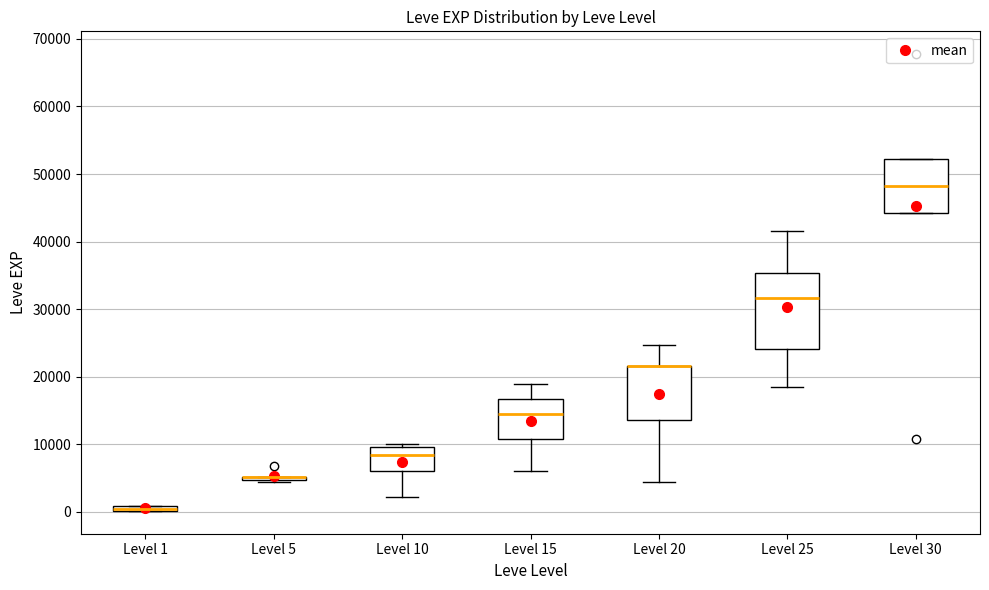

Comparing the boxes themselves (not the whiskers), which one is the tallest?

Level 25